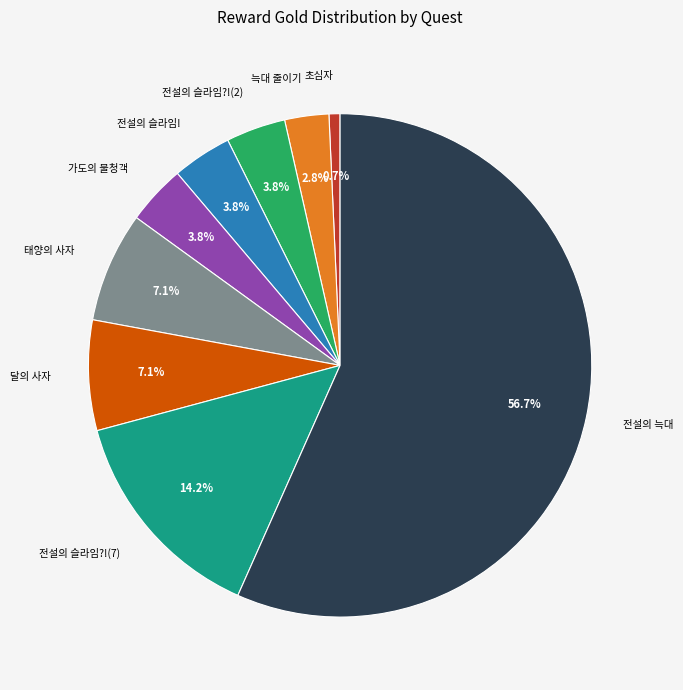

Does any single category account for the majority?

Yes